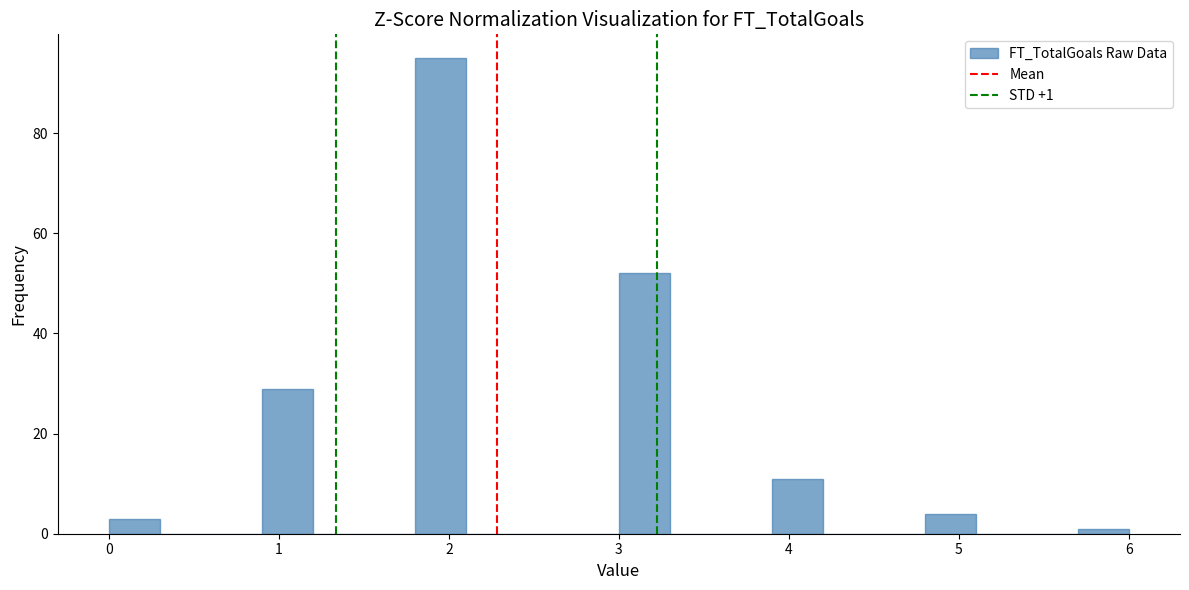

Read against the x-axis, roughly where is the centre of the tallest bar?

2.0